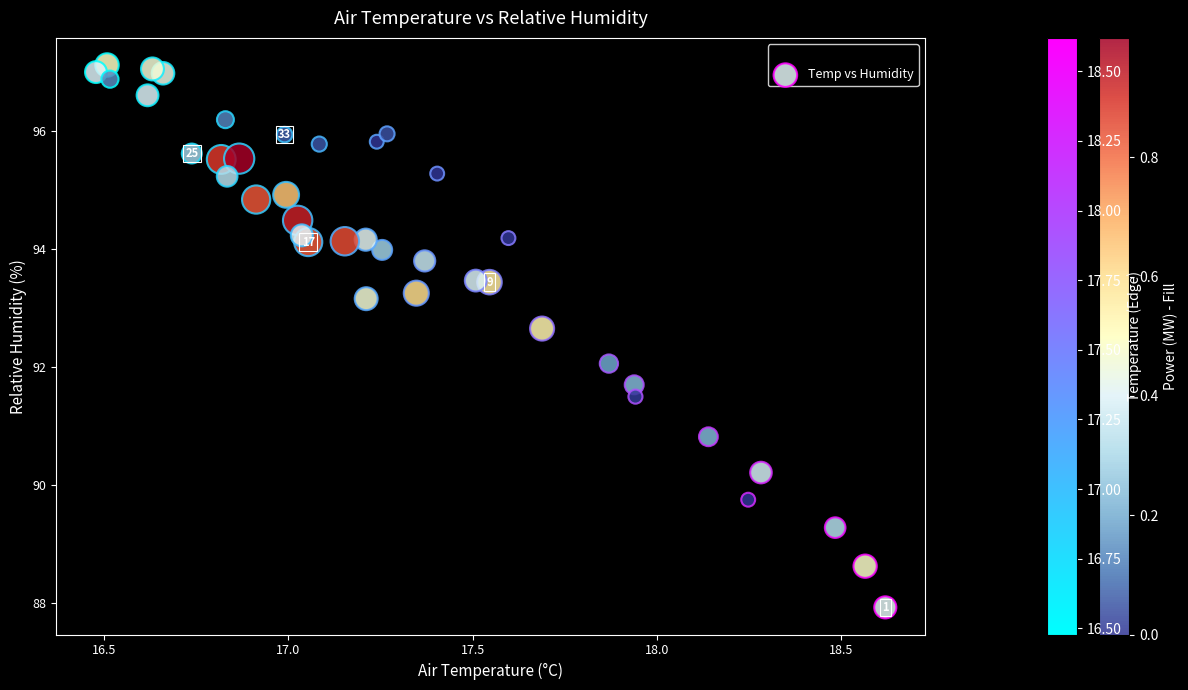

What is the range of X values (max minus min)?

2.1